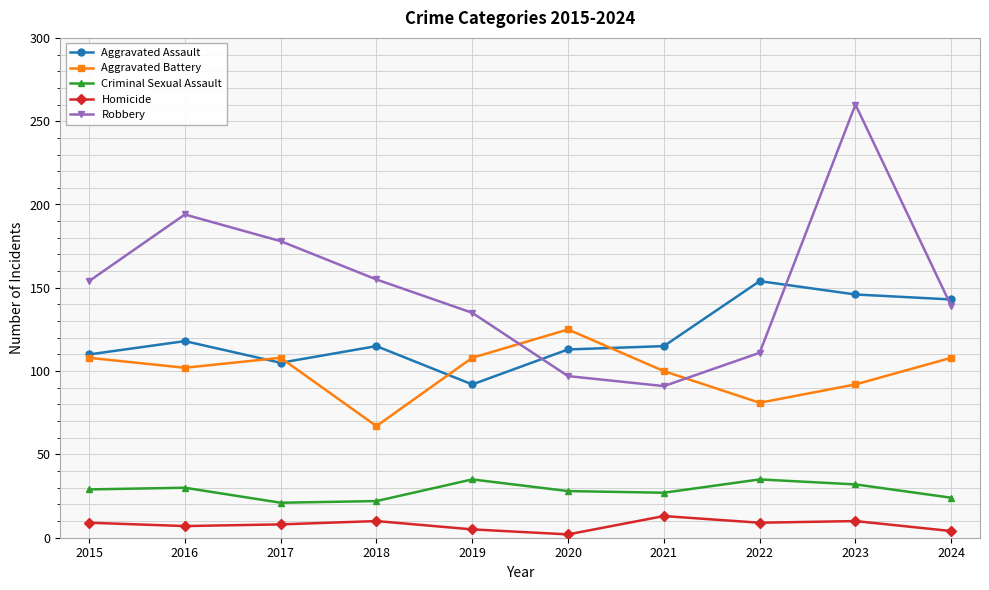

What is the difference between the maximum and minimum values in the Criminal Sexual Assault series?

14